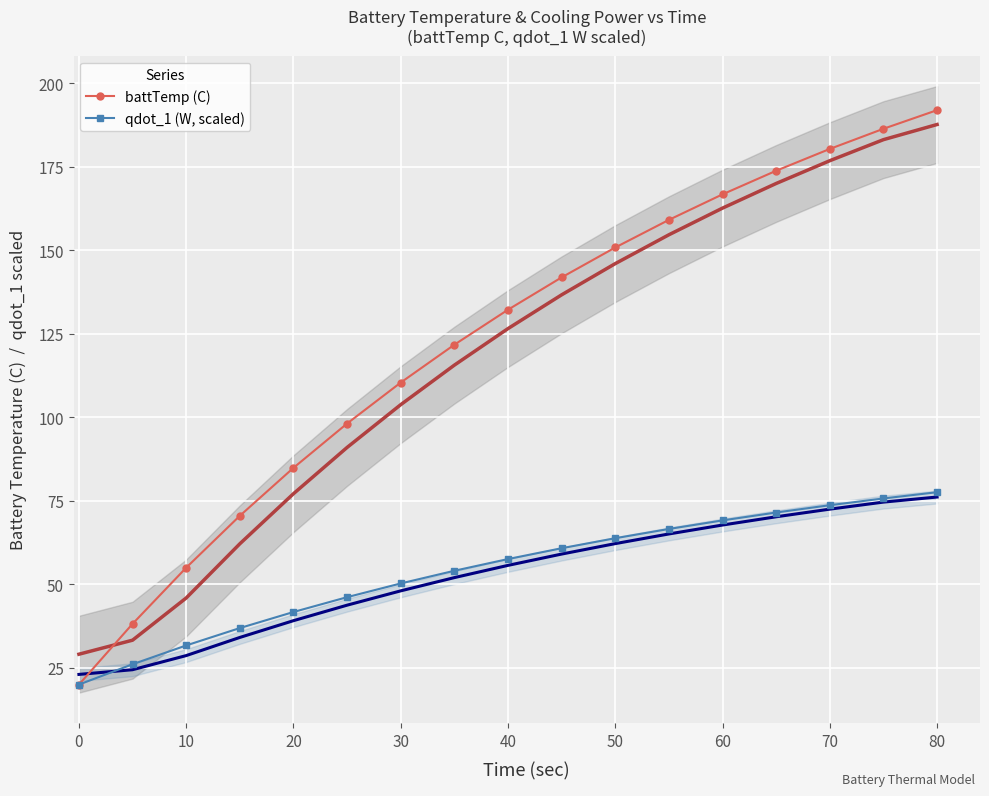

At how many categories does at least one series exceed 37?

16